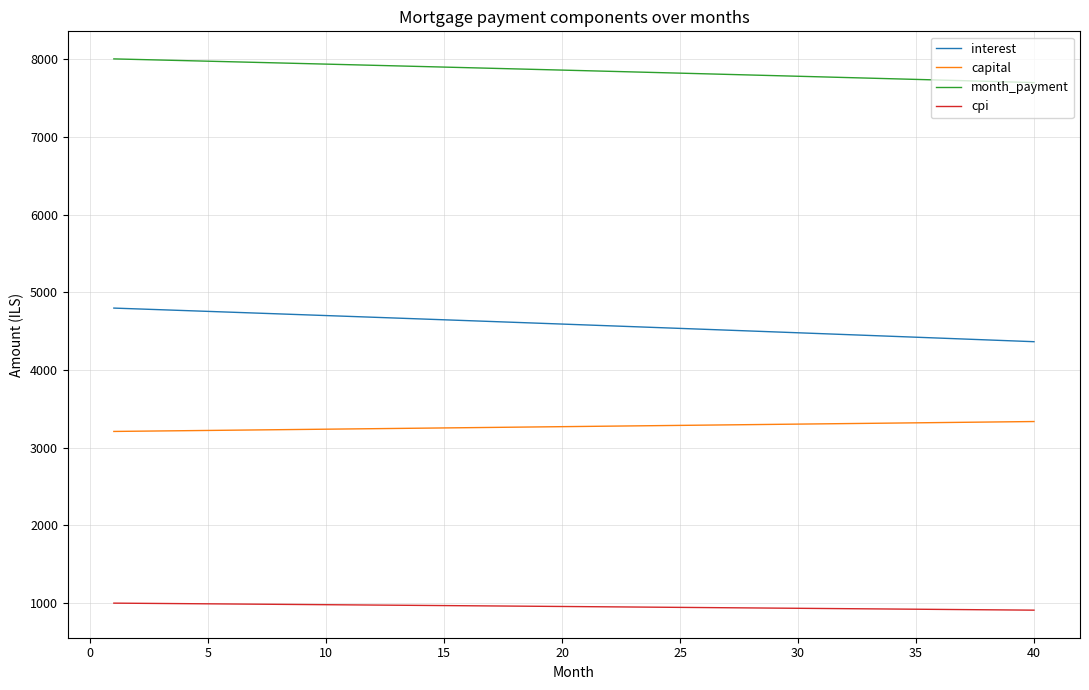

True or false: cpi and capital cross at least once.

False